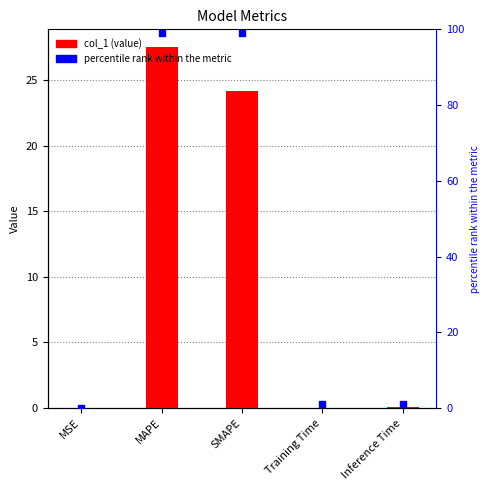

Is the value of percentile rank within the metric at MAPE greater than the value of col_1 at MSE?

Yes